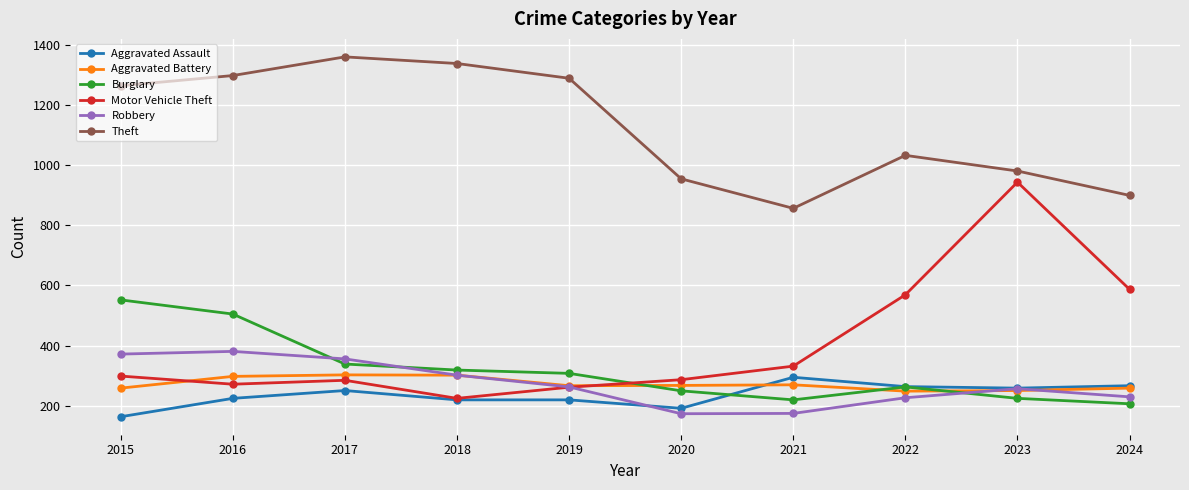

Which series has the widest spread of values?

Motor Vehicle Theft